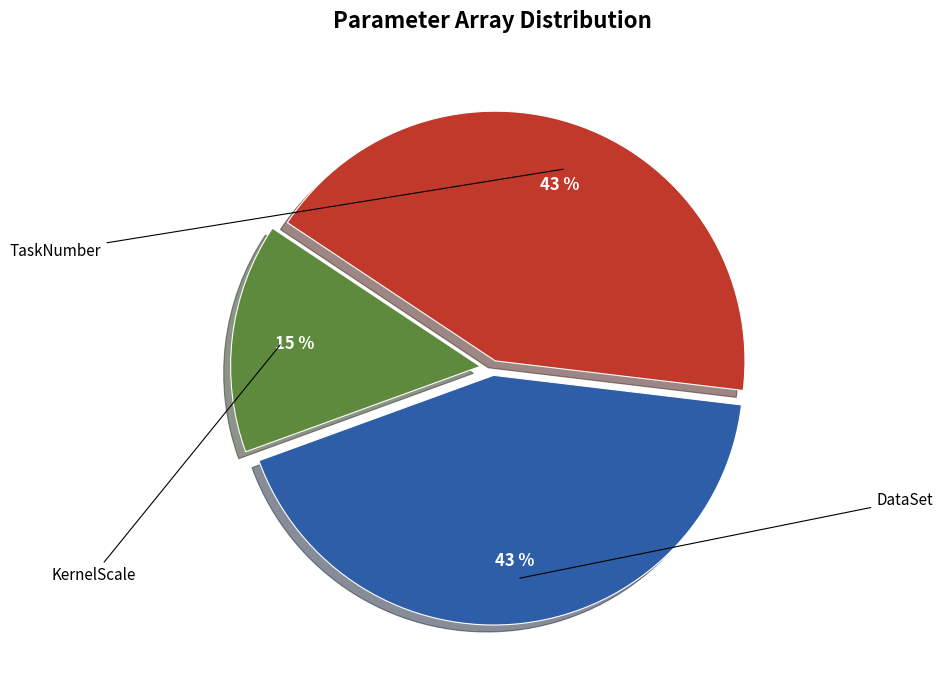

To the nearest percent, what is the average slice percentage?

33%